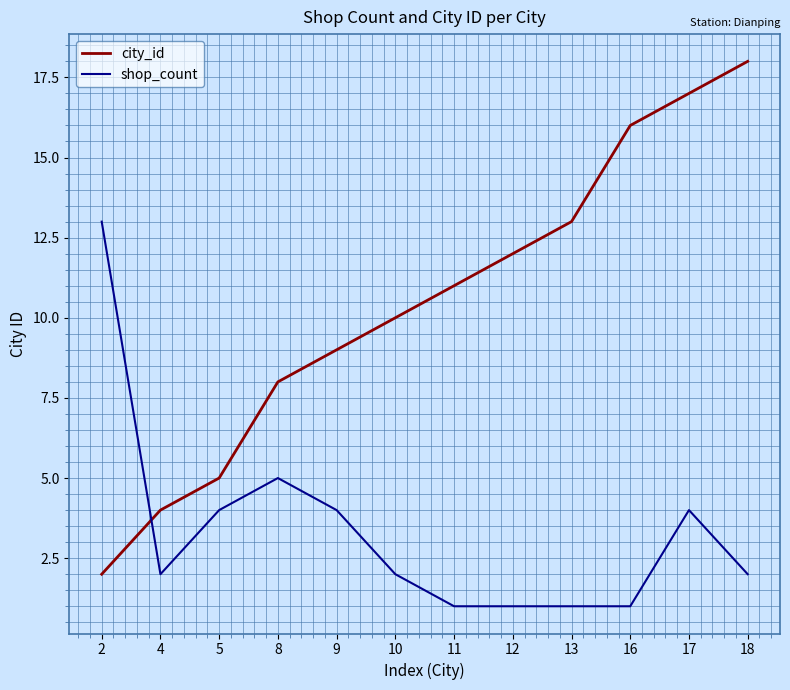

Between 11 and 18, which series saw the biggest shift?

city_id